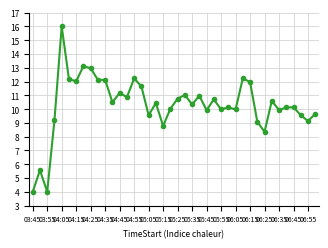

What is the maximum value shown in the chart?

16.0